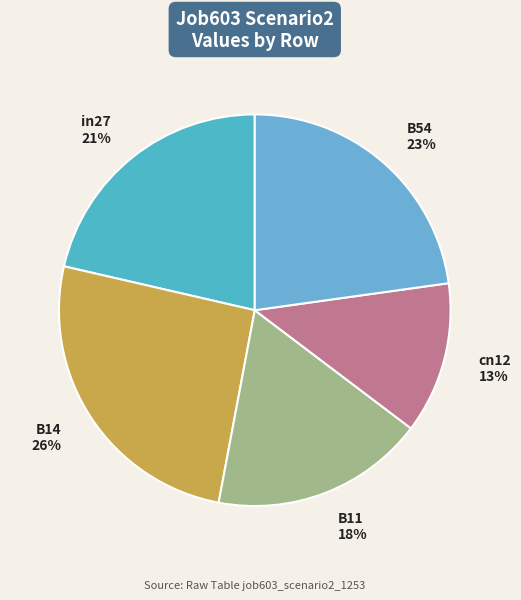

Is it true that B11 is 18% of the pie?

True